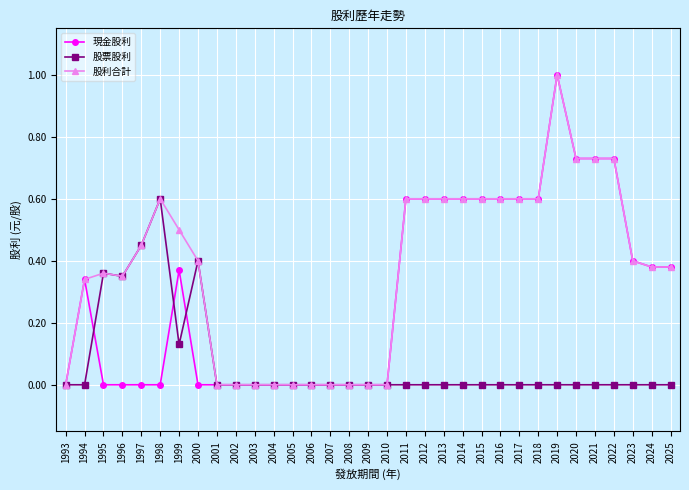

At which category is the sum across all series the highest?

2019